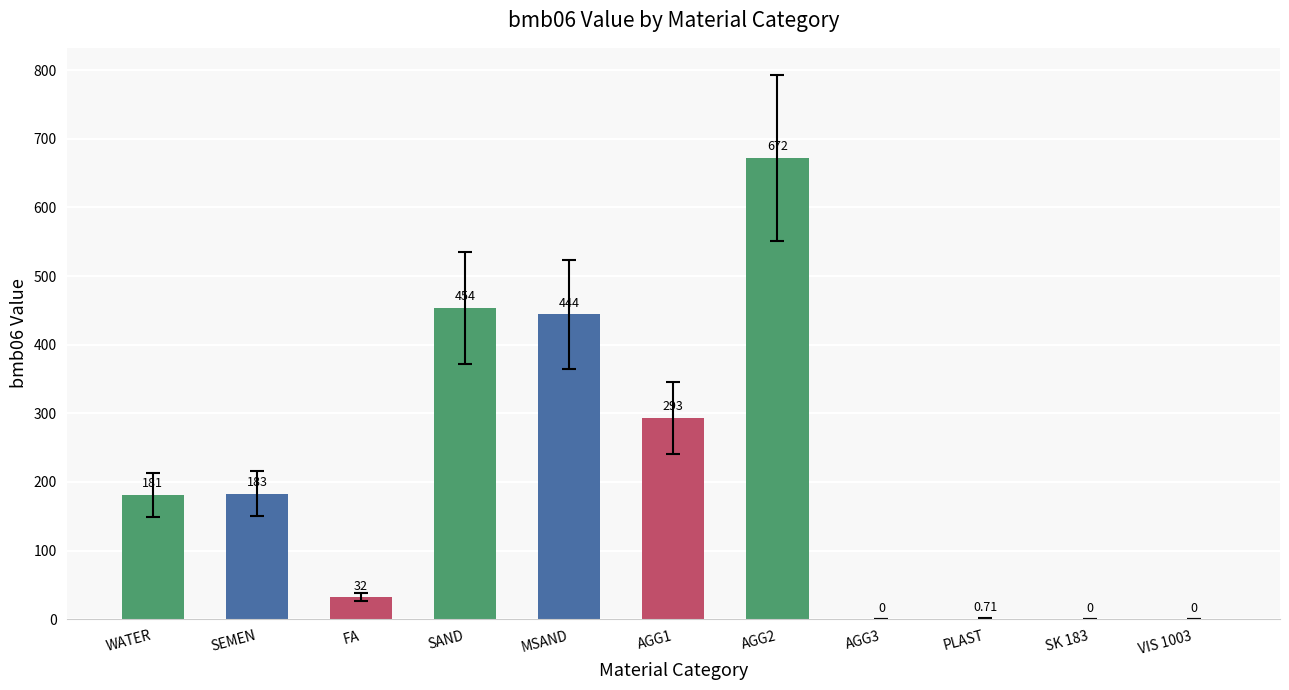

What is the difference between the values at FA and MSAND?

412.0